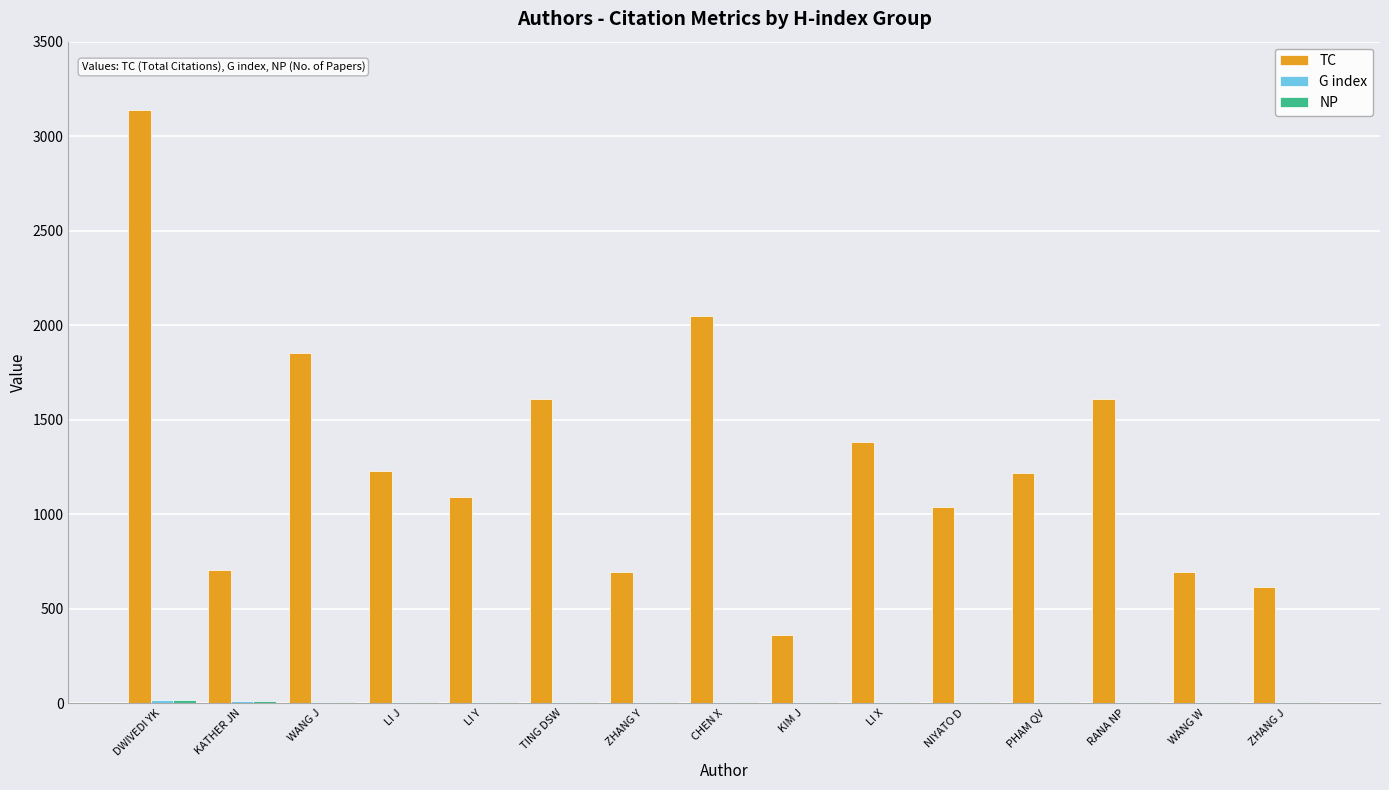

What is the highest value of the TC series?

3141